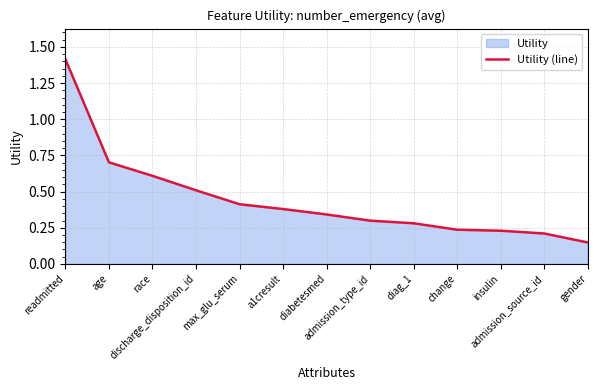

What is the greatest value displayed?

1.4